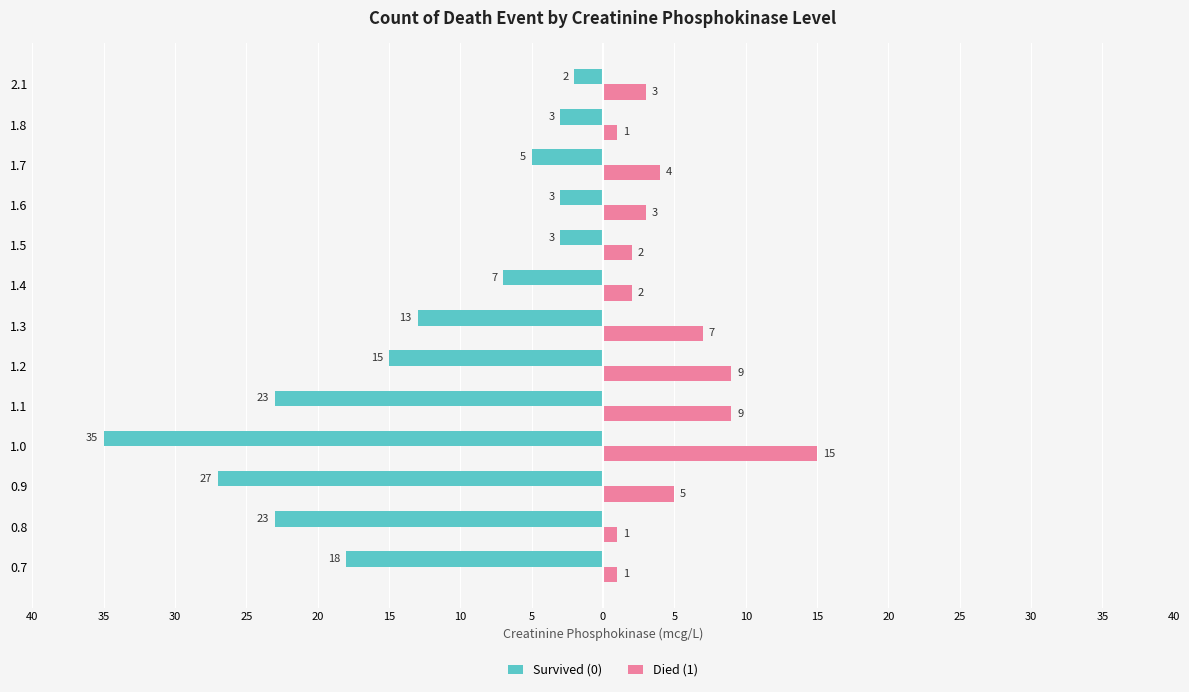

What are all the series names shown in the legend?

Survived (0), Died (1)